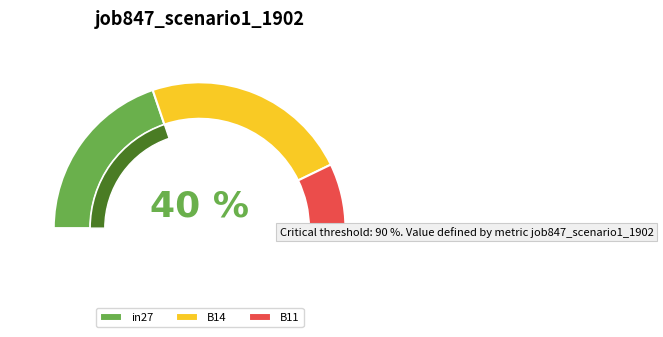

To the nearest percent, what is the difference between the B14 and in27 slice percentages?

6%